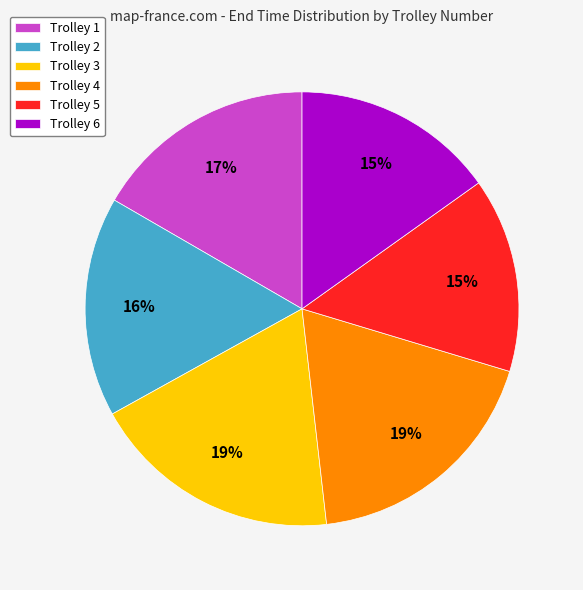

What percentage is the Trolley 3 slice, to the nearest percent?

19%